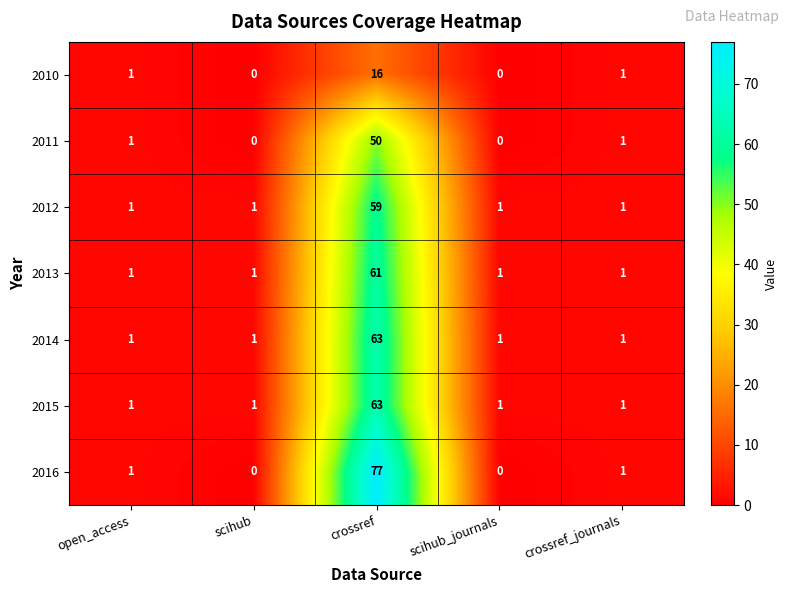

What is the spread (max minus min) of values at crossref?

61